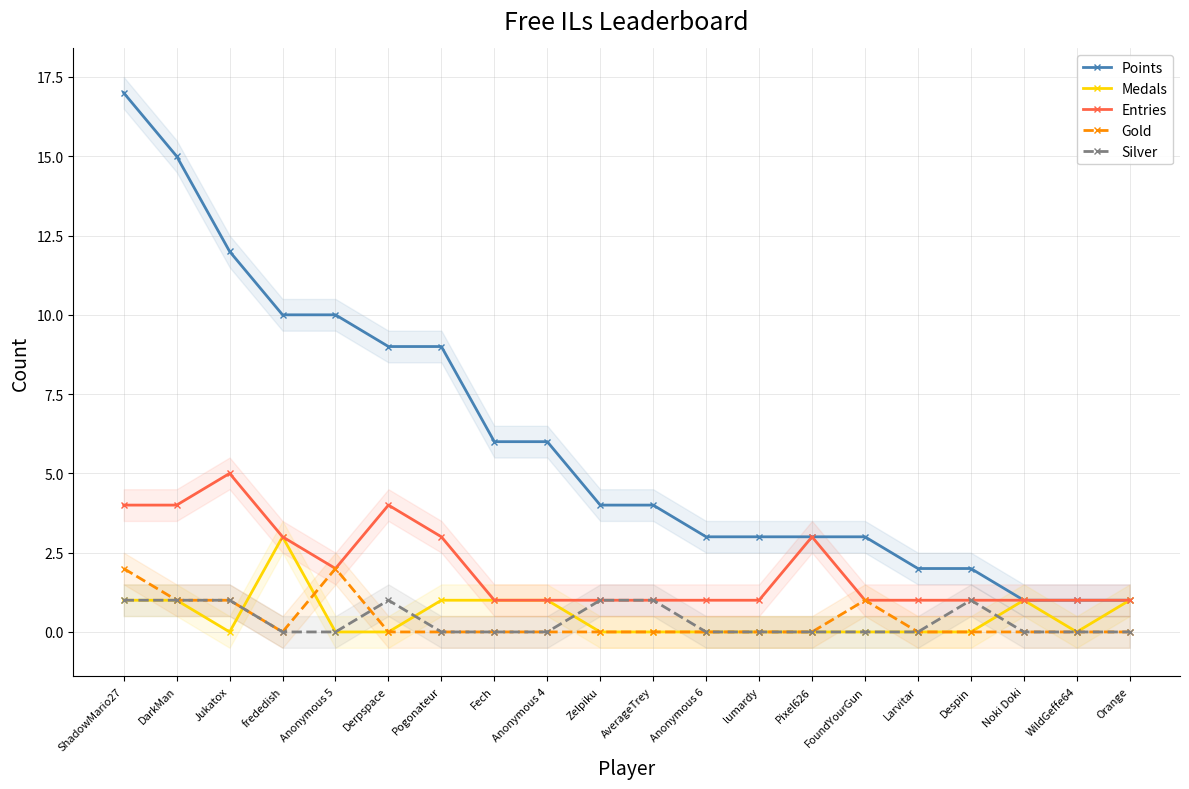

How many values in Gold are above zero?

5